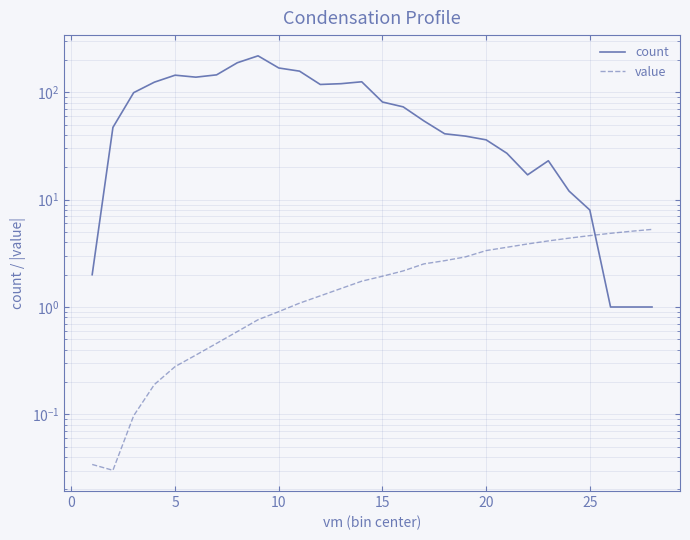

How many data points does each series have?

28